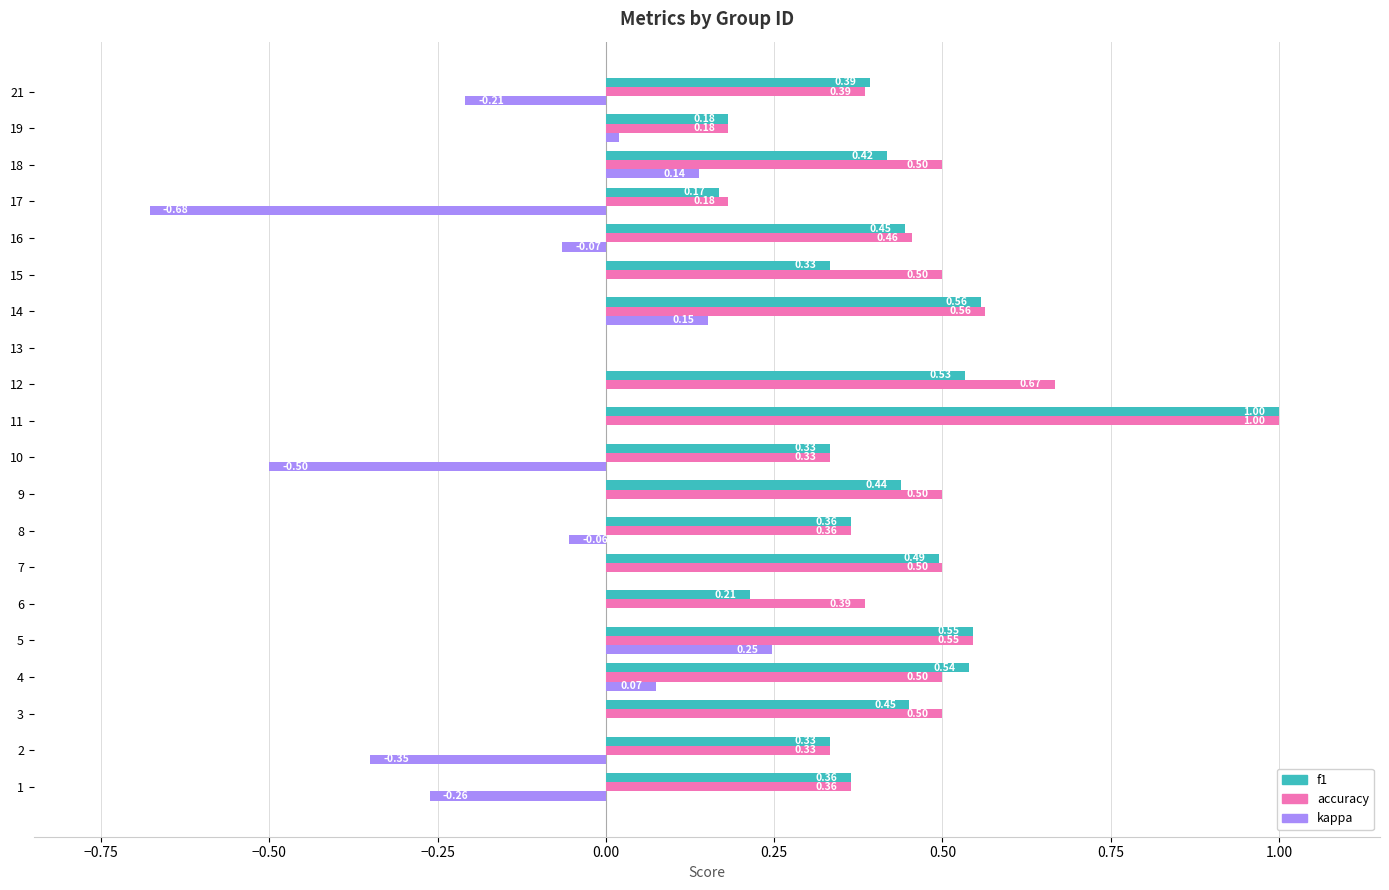

At which label is f1 closest to 0?

13